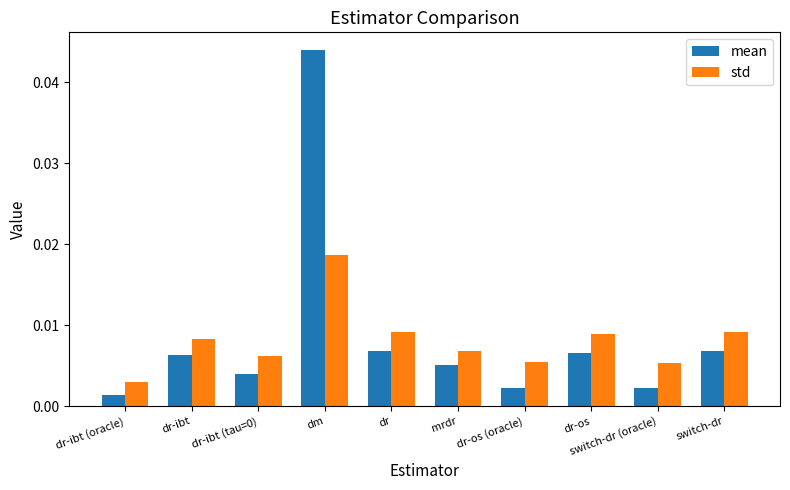

At which label is std closest to 0?

dr-ibt (oracle)